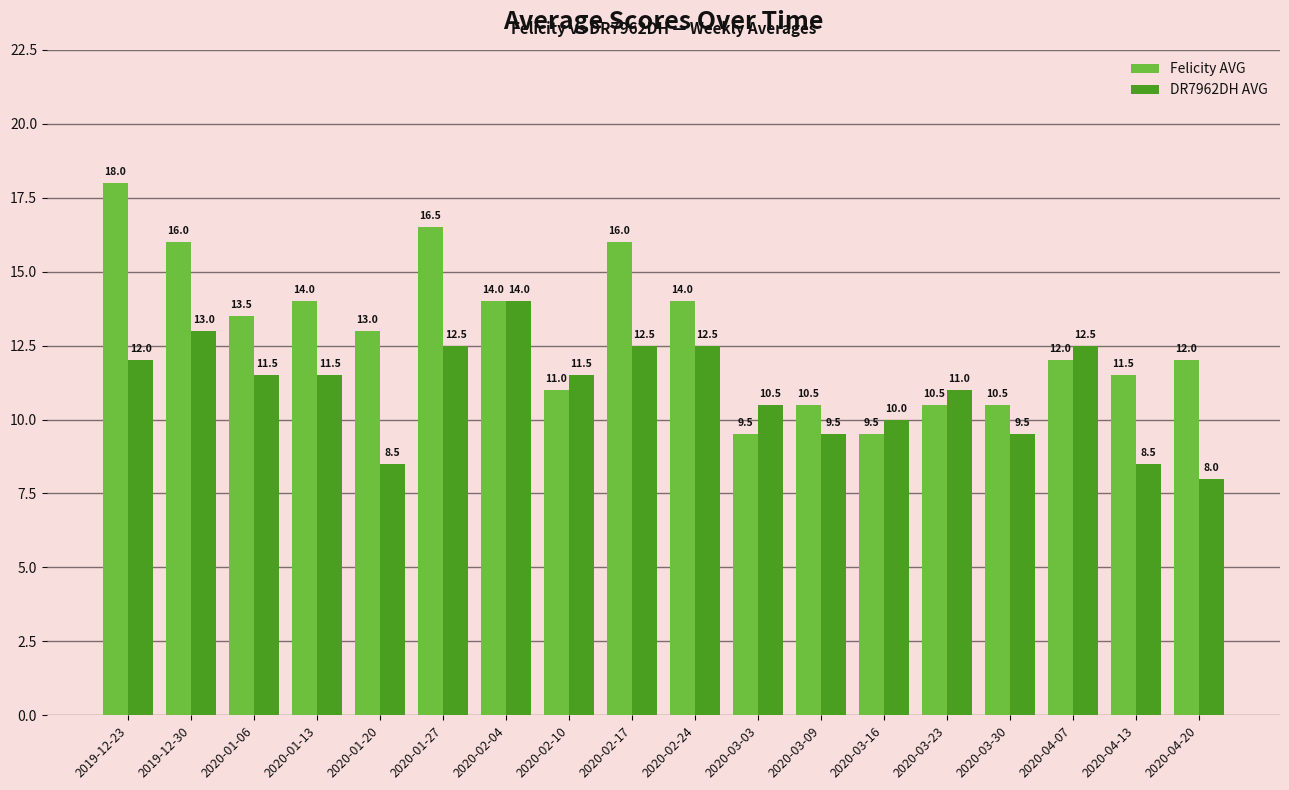

Reading left to right, what are all the values shown in this chart?

Felicity AVG: 2019-12-23=18.0	2019-12-30=16.0	2020-01-06=13.5	2020-01-13=14.0	2020-01-20=13.0	2020-01-27=16.5	2020-02-04=14.0	2020-02-10=11.0	2020-02-17=16.0	2020-02-24=14.0	2020-03-03=9.5	2020-03-09=10.5	2020-03-16=9.5	2020-03-23=10.5	2020-03-30=10.5	2020-04-07=12.0	2020-04-13=11.5	2020-04-20=12.0
DR7962DH AVG: 2019-12-23=12.0	2019-12-30=13.0	2020-01-06=11.5	2020-01-13=11.5	2020-01-20=8.5	2020-01-27=12.5	2020-02-04=14.0	2020-02-10=11.5	2020-02-17=12.5	2020-02-24=12.5	2020-03-03=10.5	2020-03-09=9.5	2020-03-16=10.0	2020-03-23=11.0	2020-03-30=9.5	2020-04-07=12.5	2020-04-13=8.5	2020-04-20=8.0